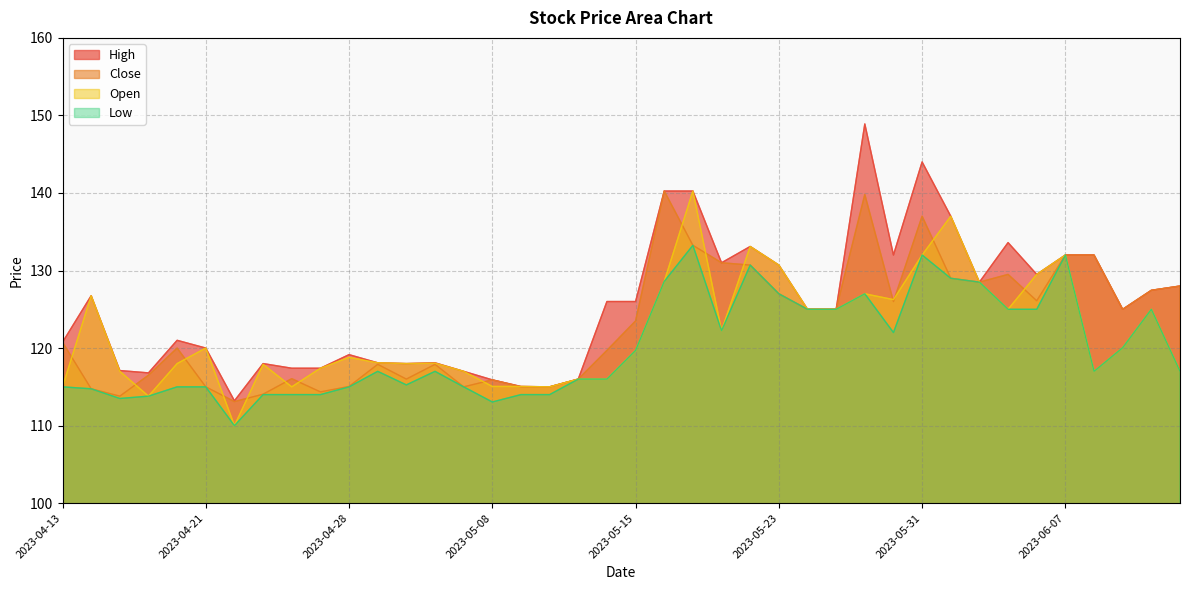

Rank the series by their average value, from highest to lowest.

High, Close, Open, Low